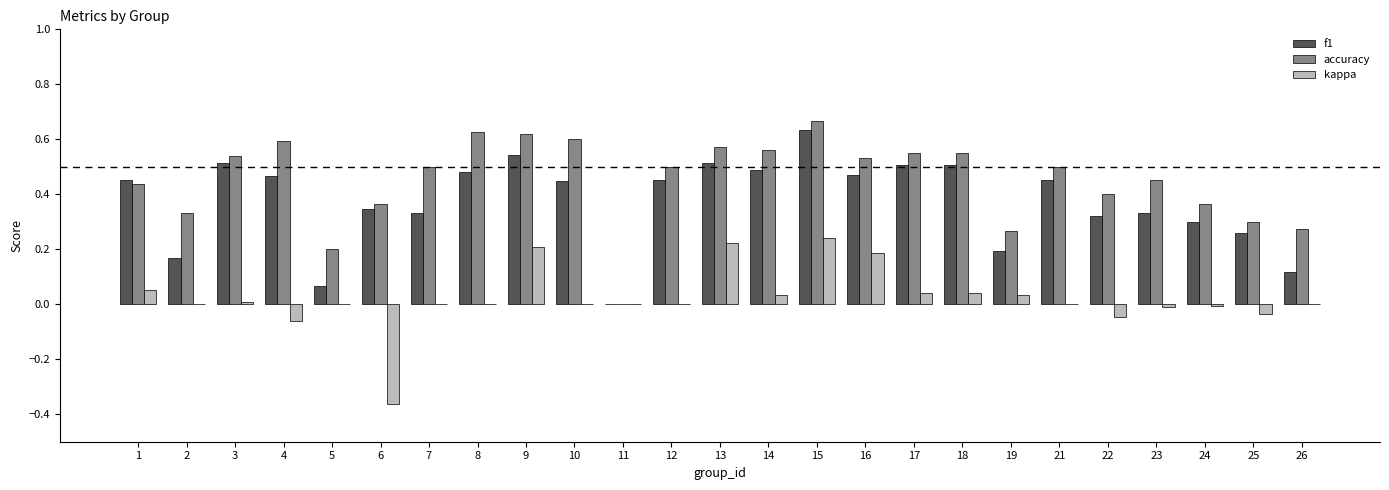

What is the total value across all series at 8?

1.1